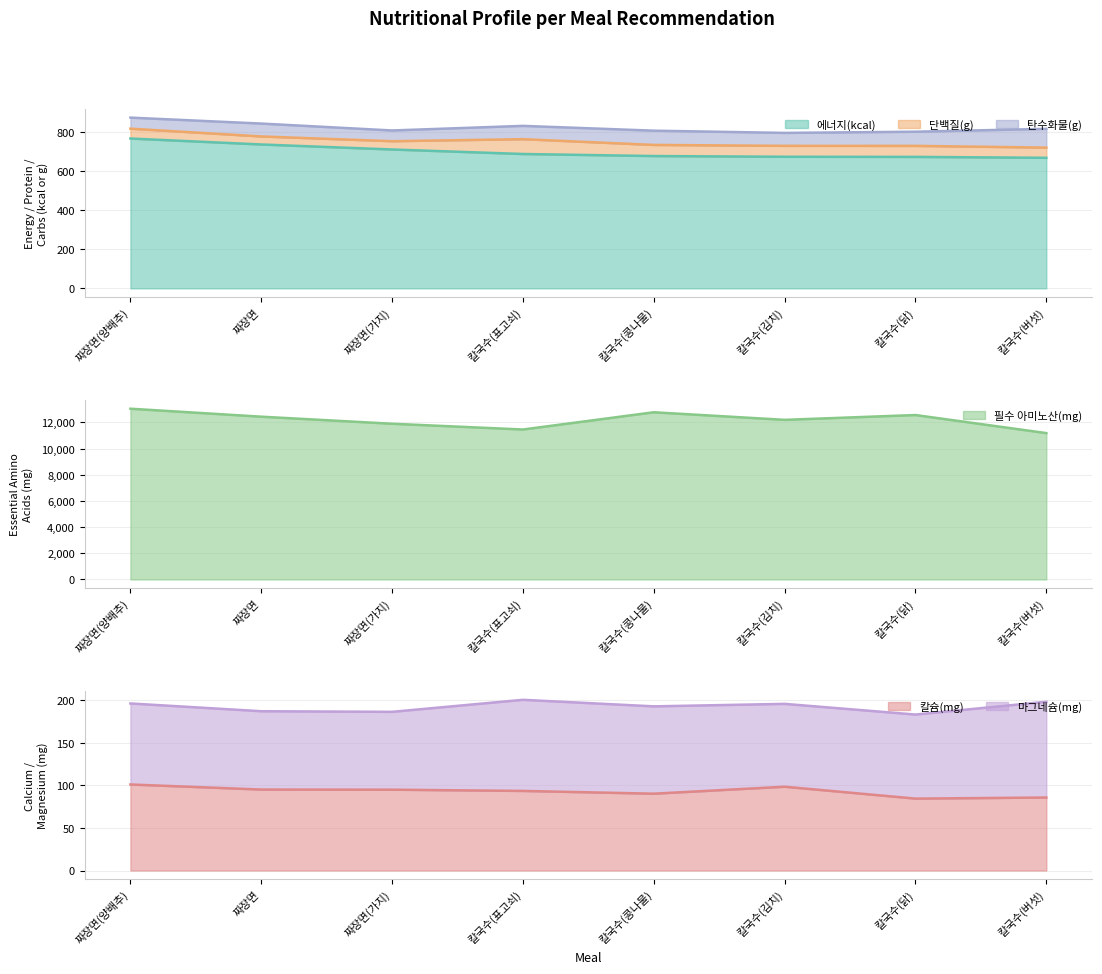

What value does the 에너지(kcal) series have at 짜장면?

737.7